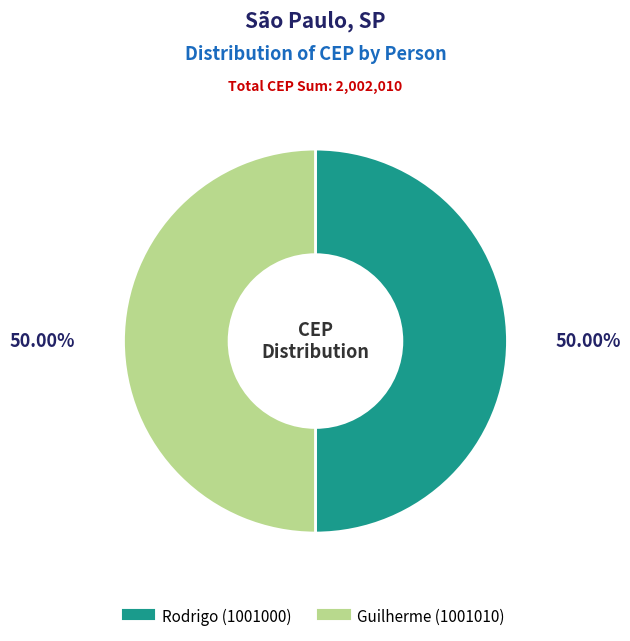

Is the sum of Guilherme and Rodrigo greater than half?

Yes